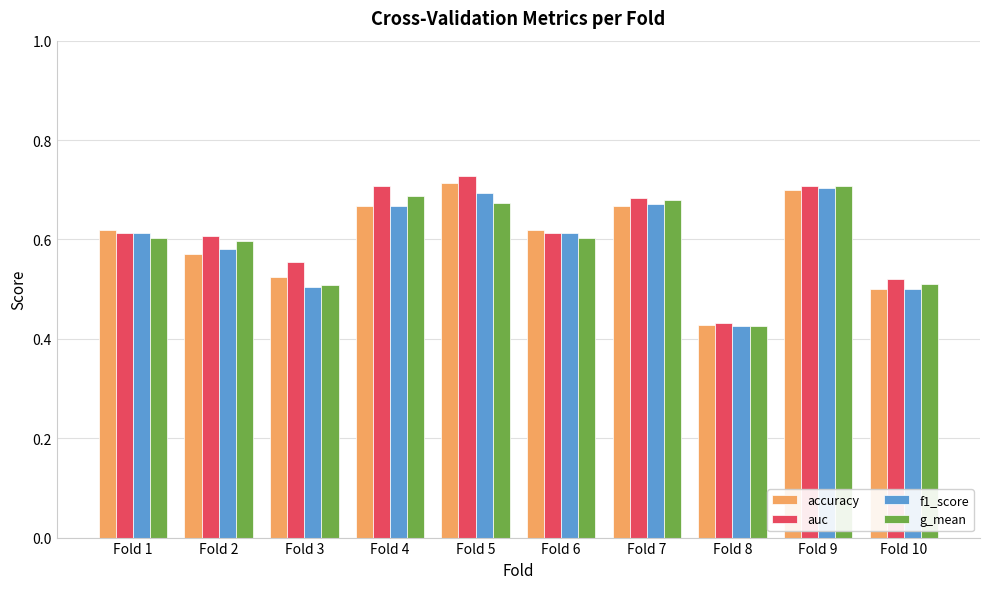

At which label is accuracy closest to 0?

Fold 8